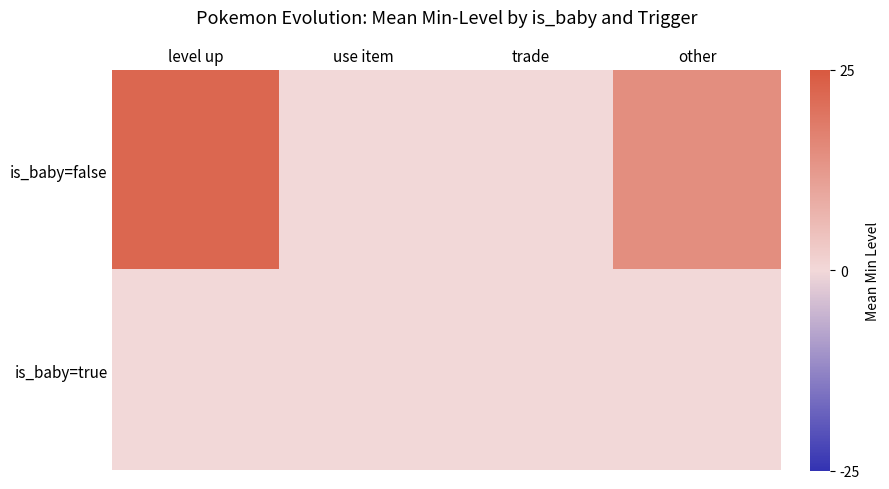

At how many categories does at least one series exceed 10?

2